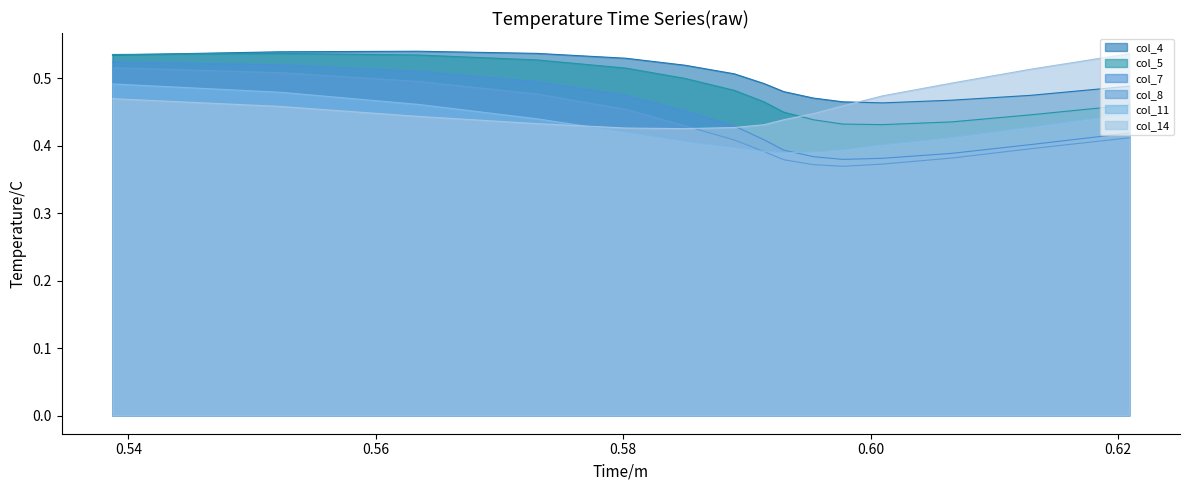

True or false: col_11 and col_14 cross at least once.

True